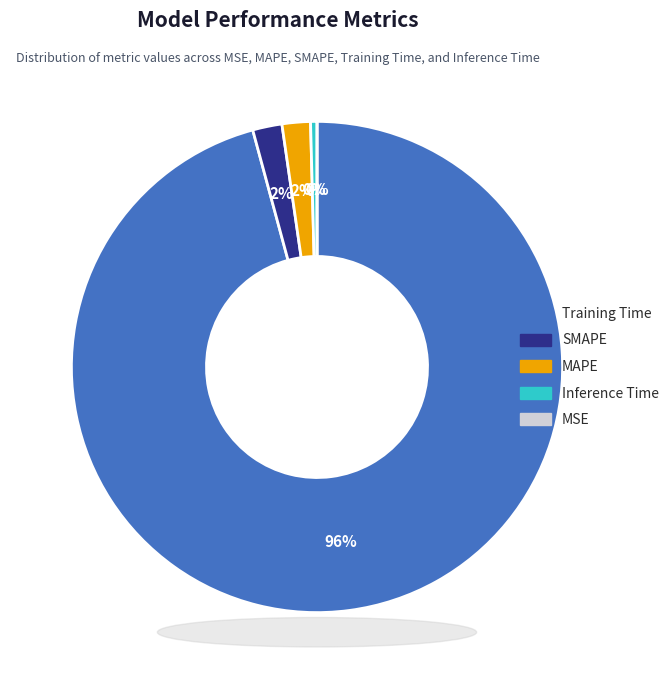

What percentage is the MAPE slice, to the nearest percent?

2%